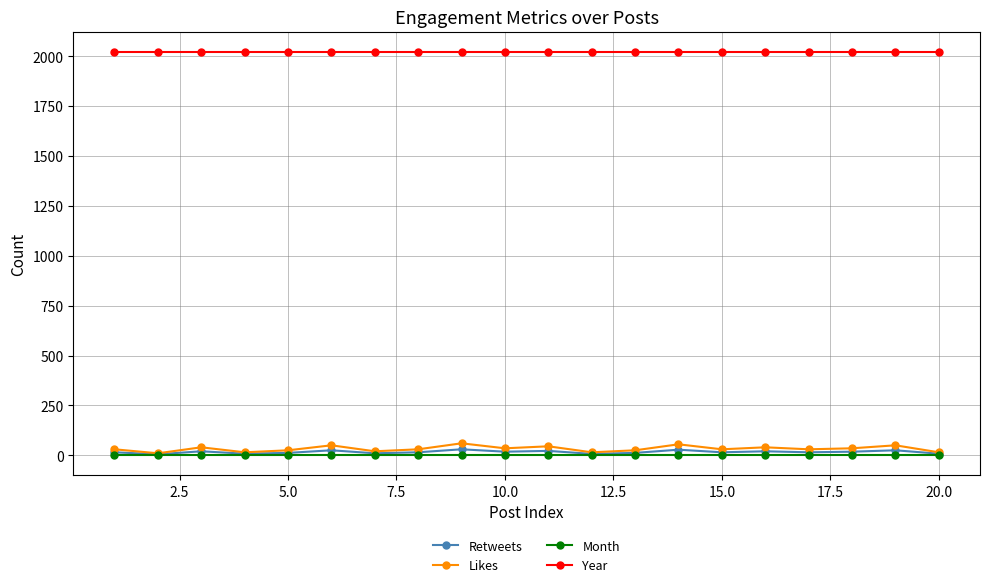

What is the maximum value shown in the chart?

2023